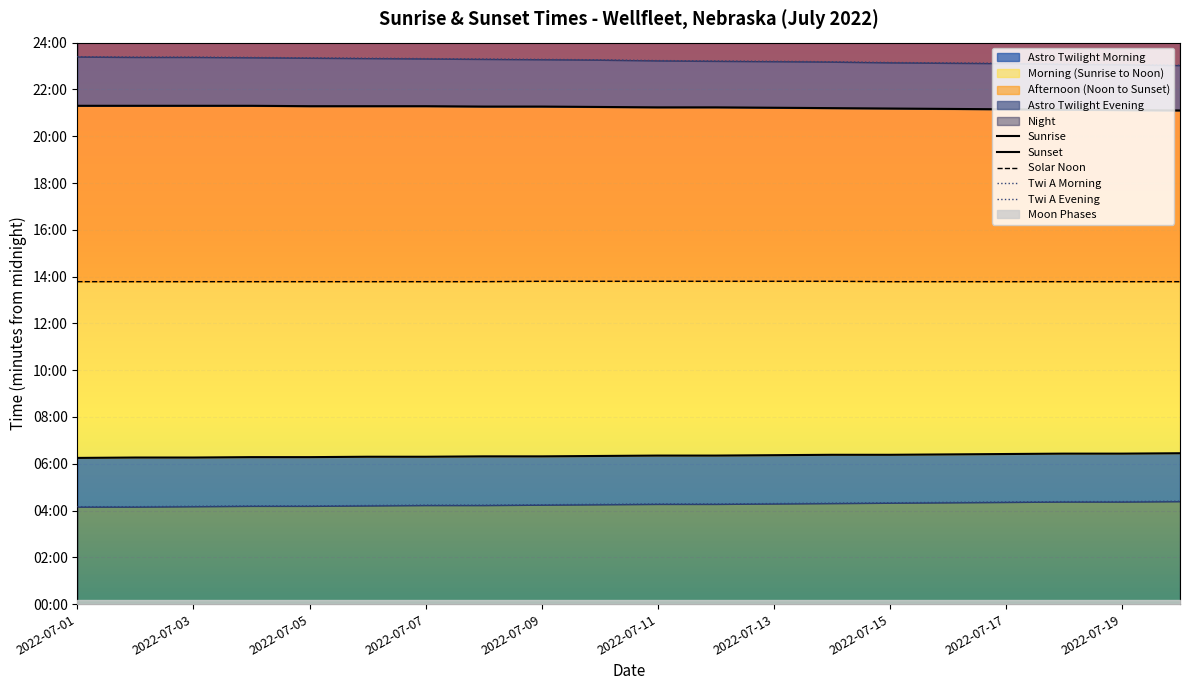

True or false: Sunset and Twi A Morning intersect in this chart.

False